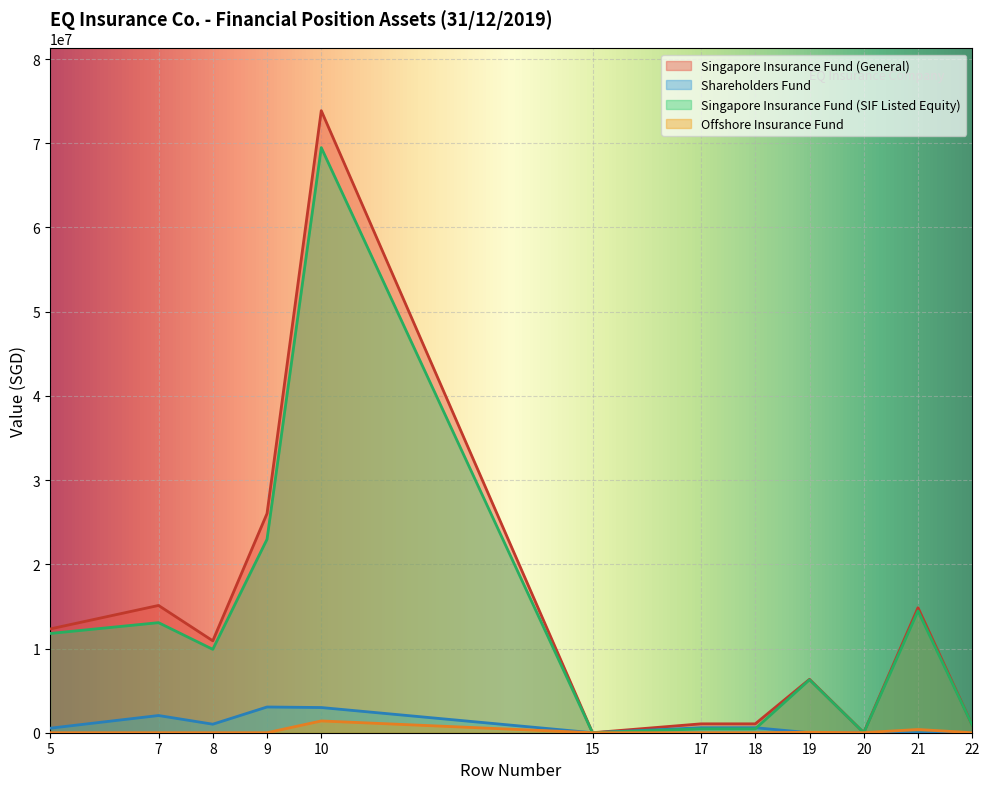

The value of Singapore Insurance Fund (SIF Listed Equity) at 7 is 19267961. True or false?

False